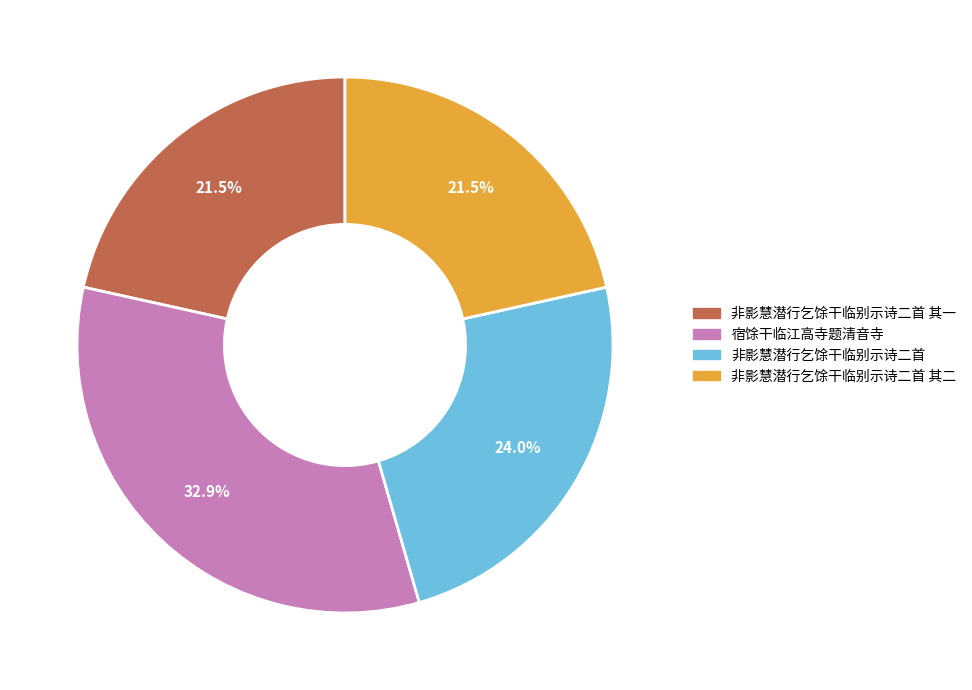

Is there any slice that represents more than half of the pie?

No